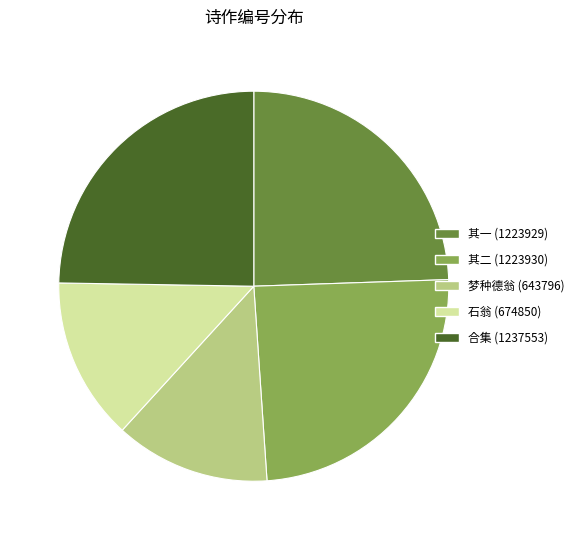

Which category has the smallest portion of the pie?

梦种德翁 (643796)